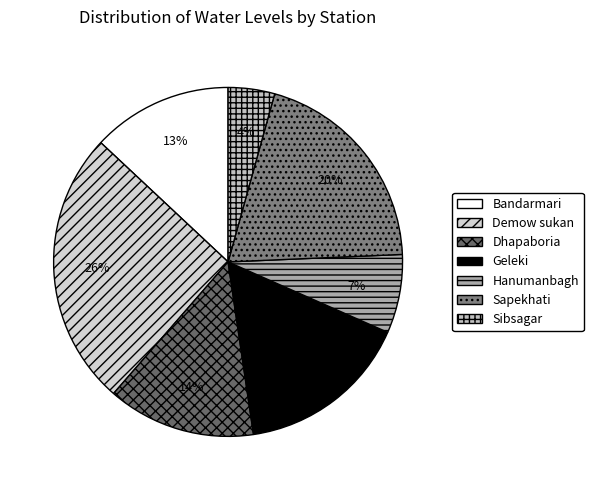

The Dhapaboria slice represents 14% of the pie. True or false?

True